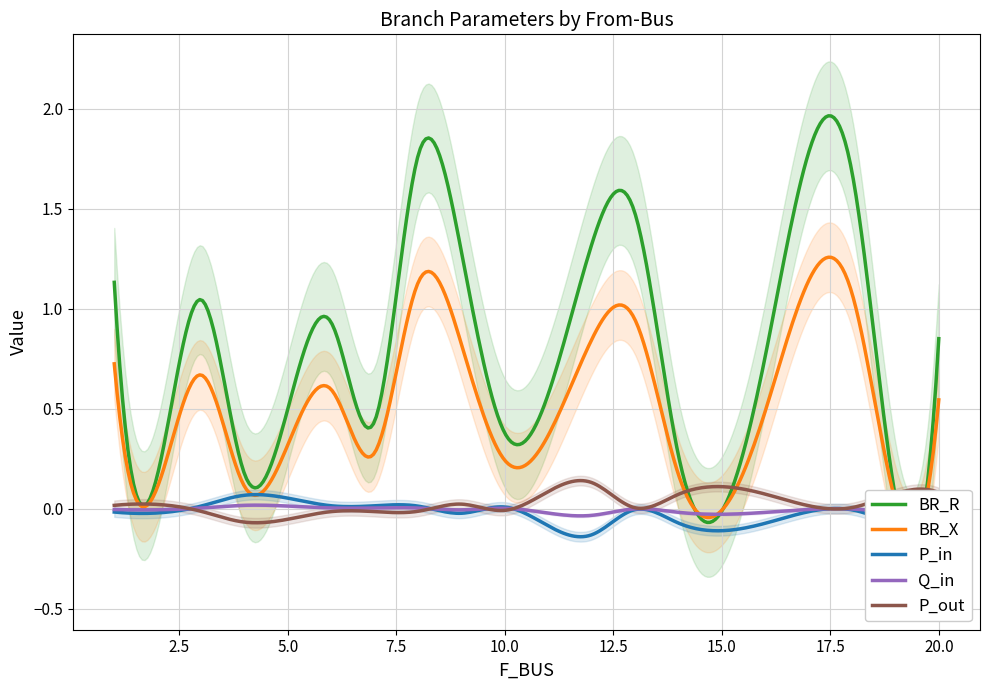

Which series has the largest range (max minus min)?

BR_R